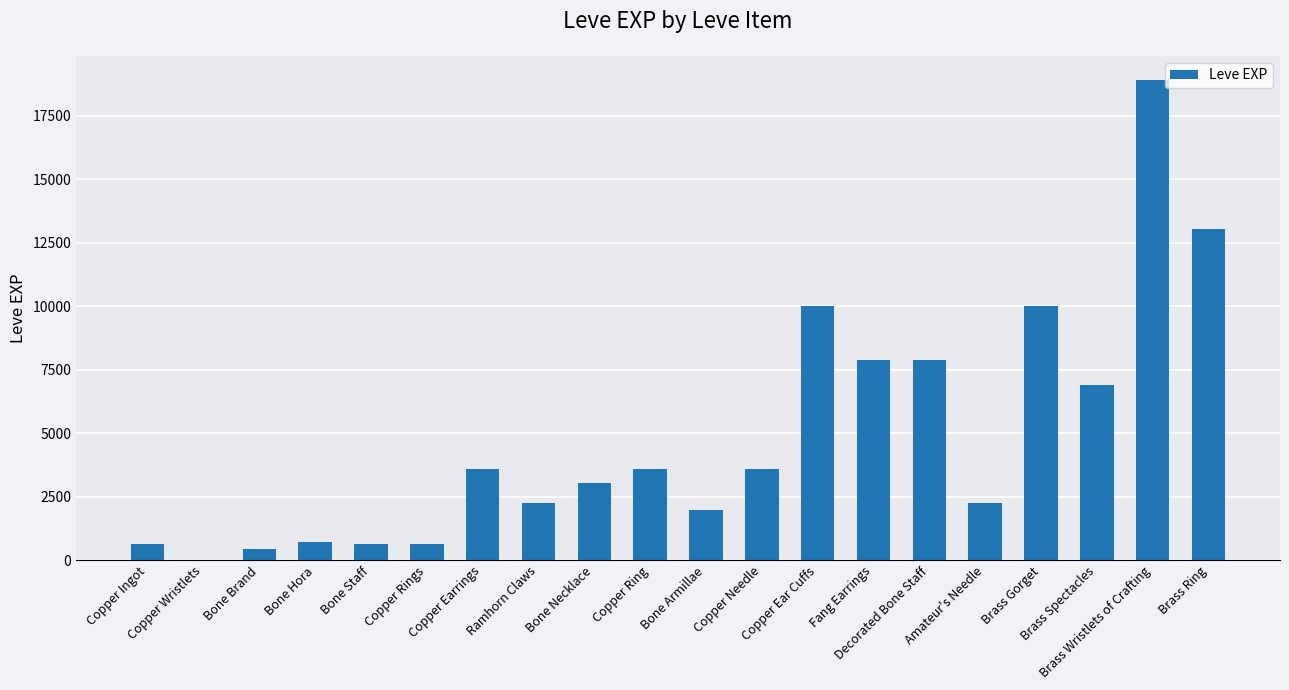

Reading right to left, transcribe all the data shown in this chart.

Brass Ring=13040	Brass Wristlets of Crafting=18910	Brass Spectacles=6880	Brass Gorget=9990	Amateur's Needle=2230	Decorated Bone Staff=7880	Fang Earrings=7880	Copper Ear Cuffs=9990	Copper Needle=3600	Bone Armillae=1980	Copper Ring=3600	Bone Necklace=3040	Ramhorn Claws=2230	Copper Earrings=3600	Copper Rings=630	Bone Staff=630	Bone Hora=720	Bone Brand=450	Copper Wristlets=1	Copper Ingot=630